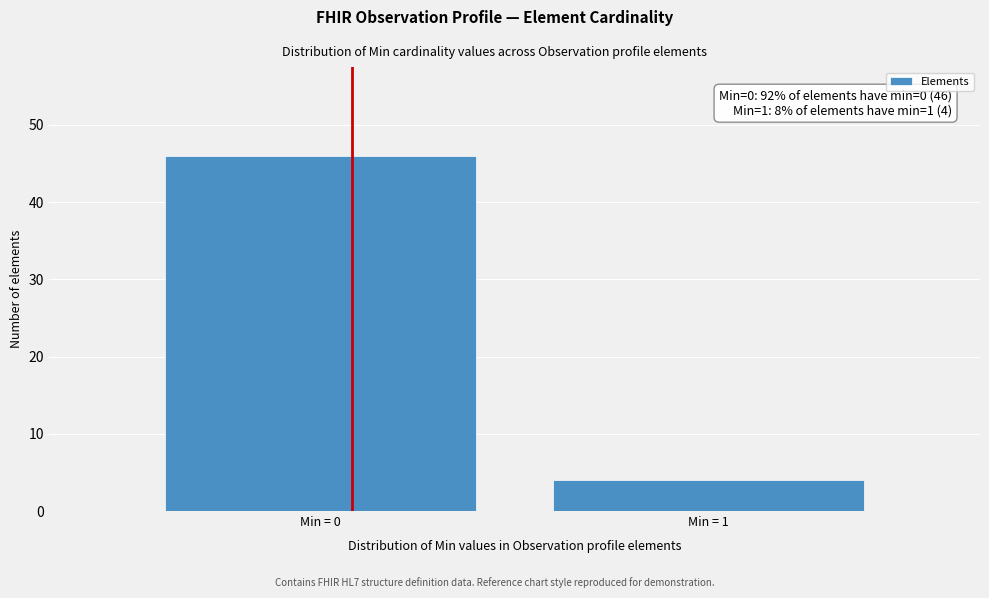

Reading left to right, list all the values displayed in this chart.

46	4